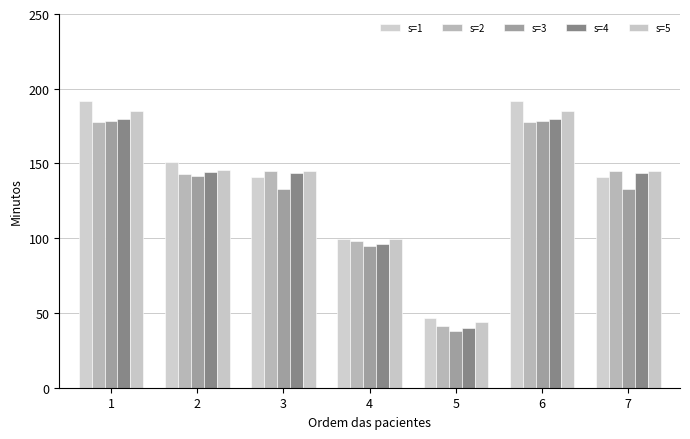

What is the difference between the maximum and minimum values in the s=3 series?

140.2